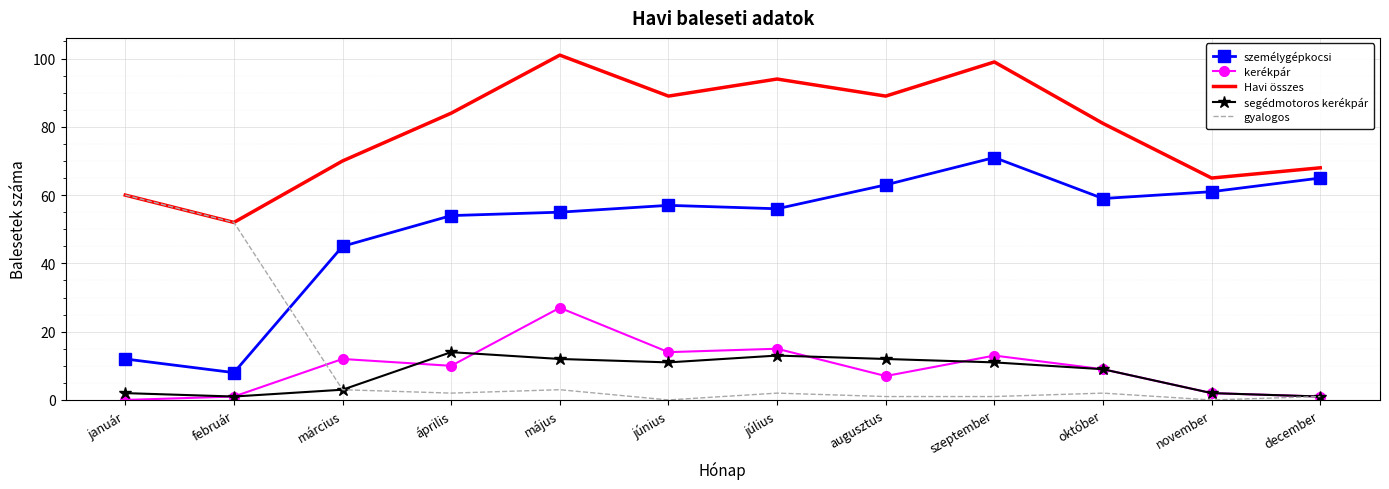

True or false: kerékpár and személygépkocsi intersect in this chart.

False